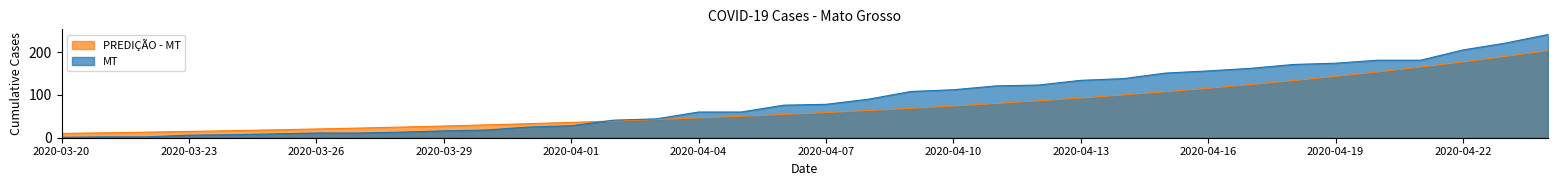

What is the total value across all series at 2020-04-24?

444.5